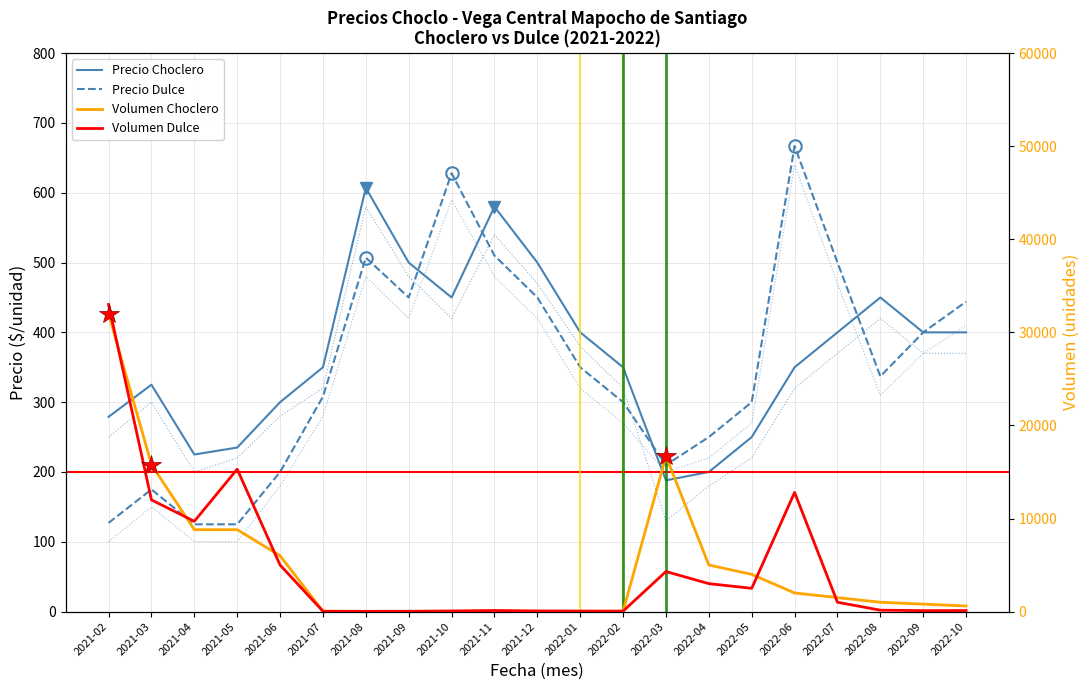

Reading left to right, what are all the values shown in this chart?

Volumen_Choclero: 32000	15800	8800	8800	6000	34	16	20	30	52	40	35	30	16700	5000	4000	2000	1500	1000	800	600
Volumen_Dulce: 33000	12000	9700	15300	5000	34	25	30	61	115	60	50	45	4300	3000	2500	12800	1000	150	100	110